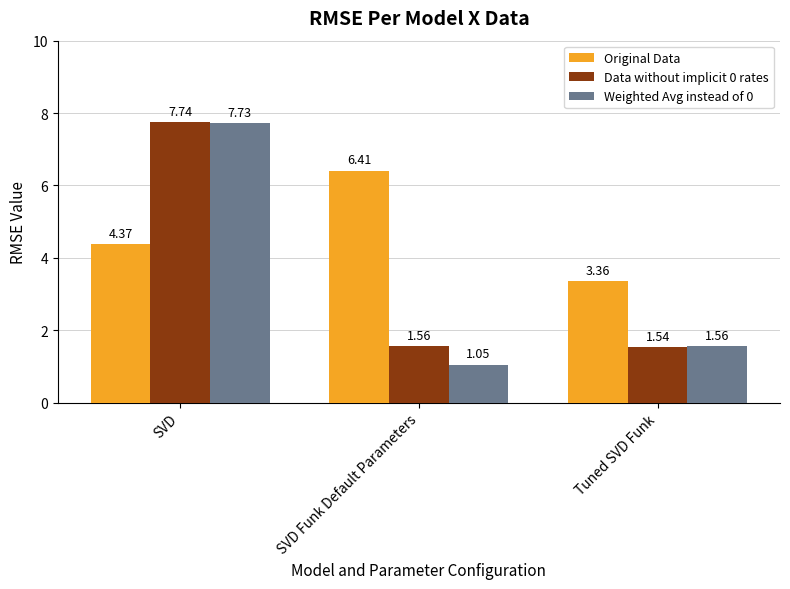

Rank the categories by Data without implicit 0 rates value from lowest to highest.

Tuned SVD Funk, SVD Funk Default Parameters, SVD